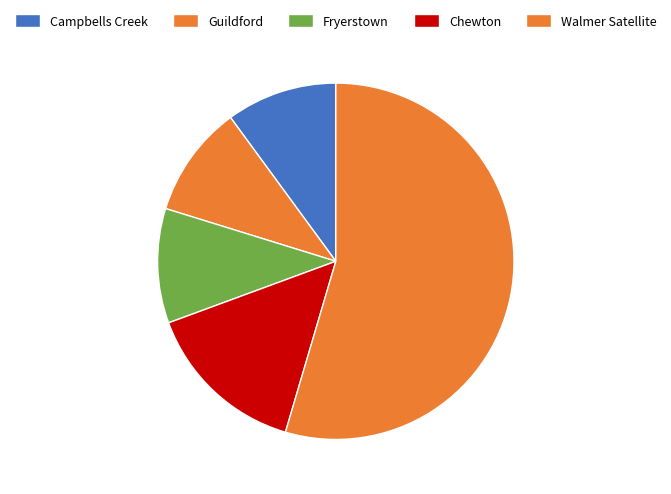

The Walmer Satellite slice represents 55% of the pie. True or false?

True